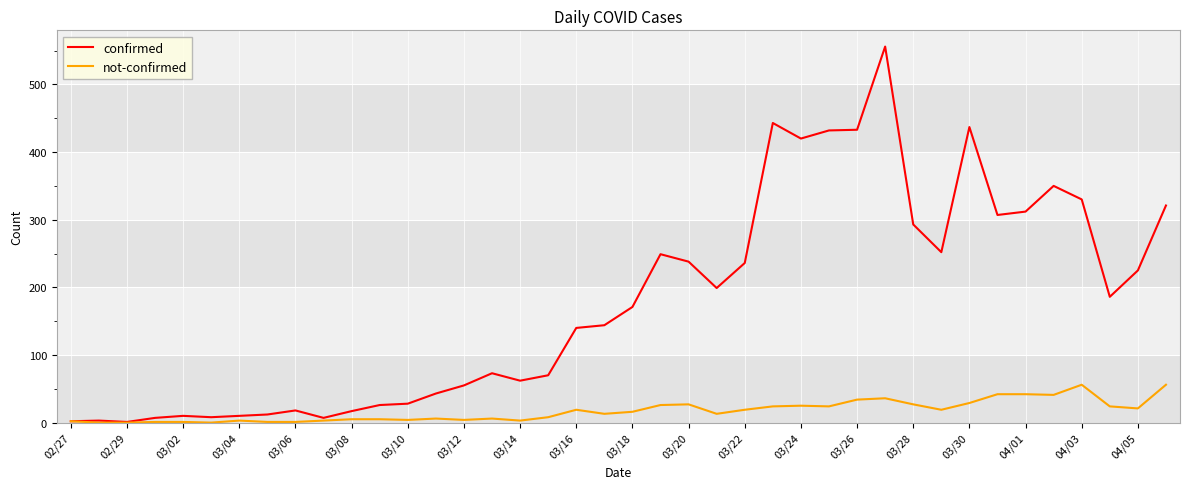

Which series has the largest range (max minus min)?

confirmed